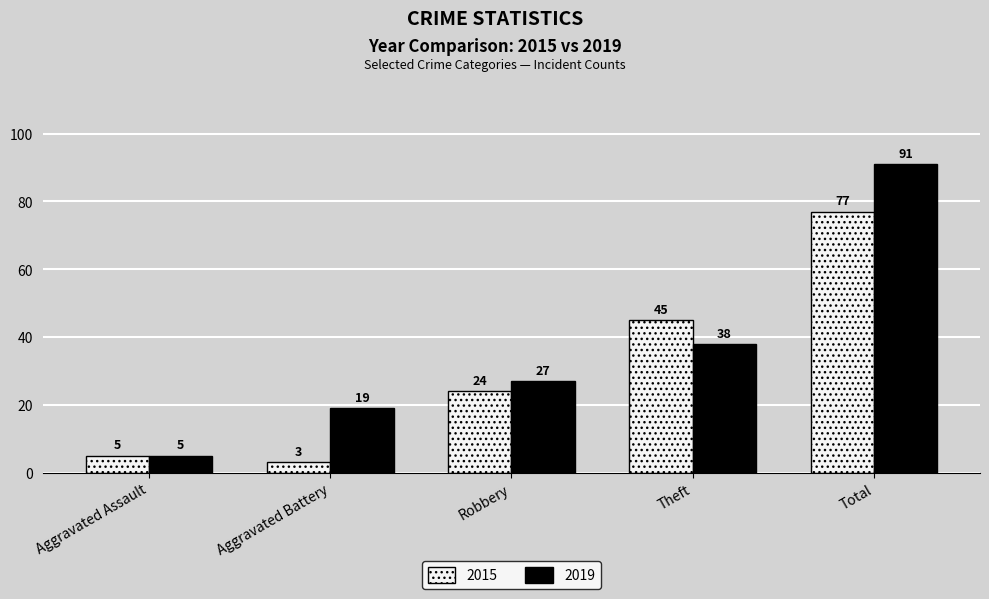

Is it true that 2019 equals 45 at Total?

False